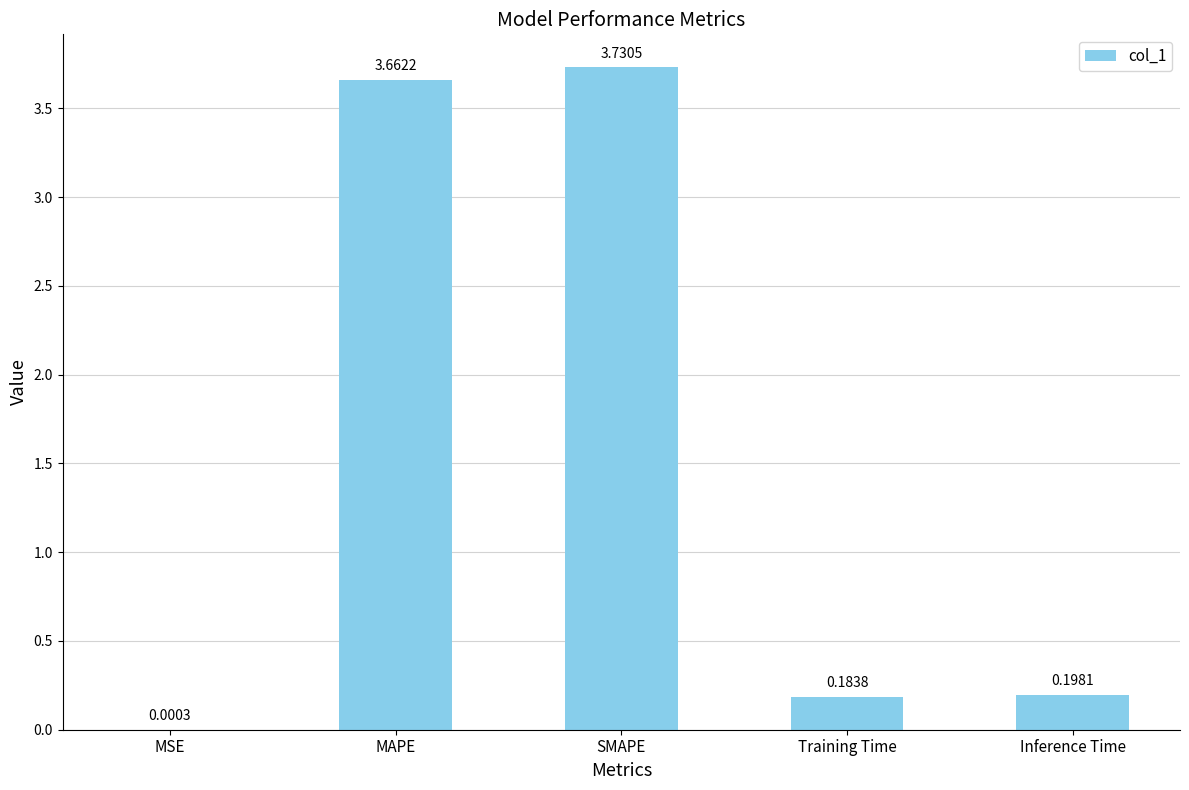

Which label corresponds to the largest value in the chart?

SMAPE